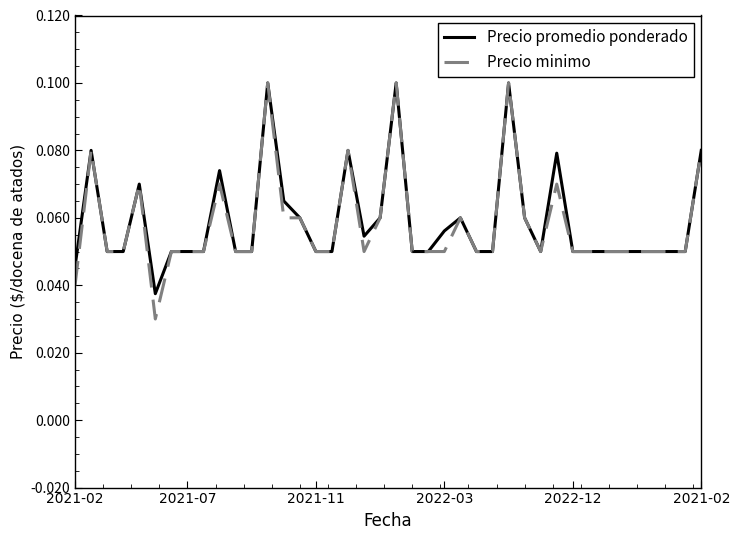

Which series has the widest spread of values?

Precio minimo